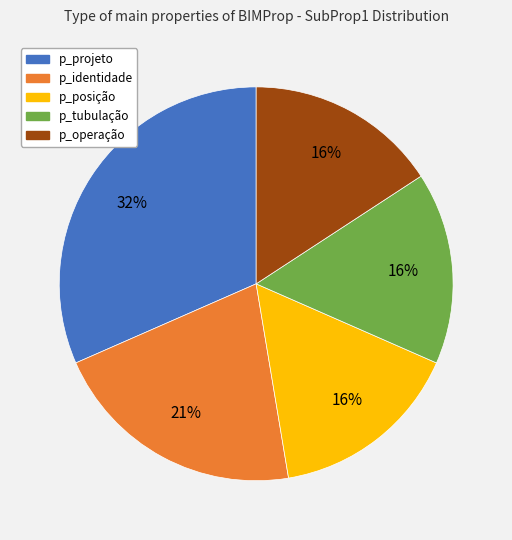

Is there a majority slice in this chart?

No